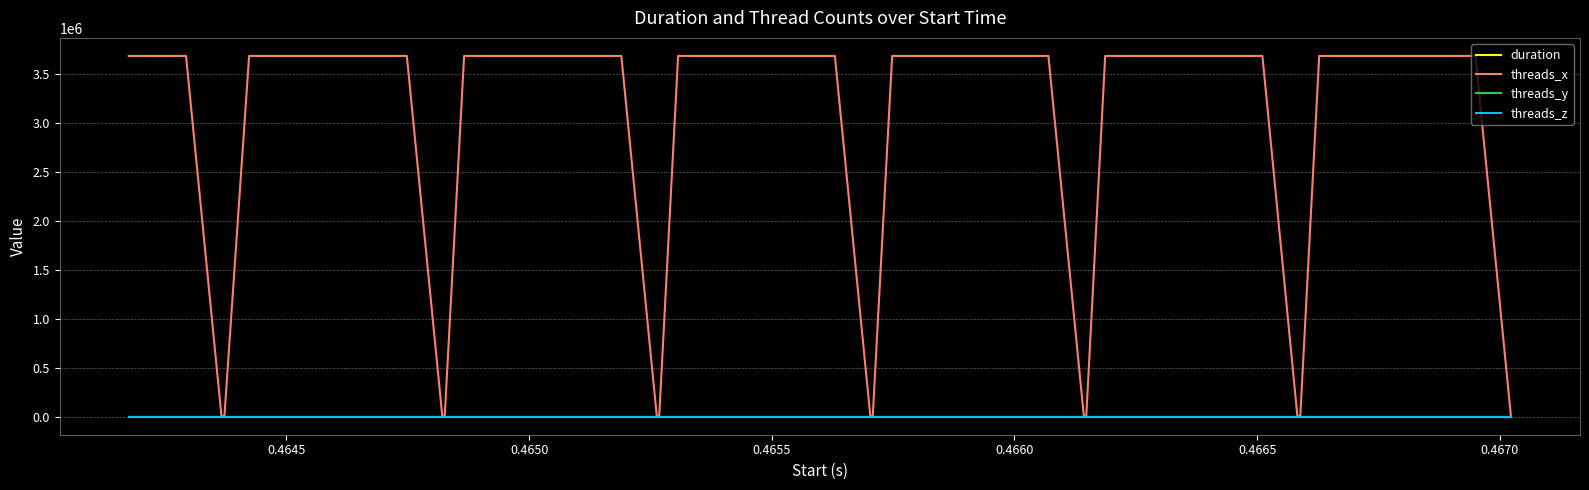

True or false: threads_y and threads_z cross at least once.

False